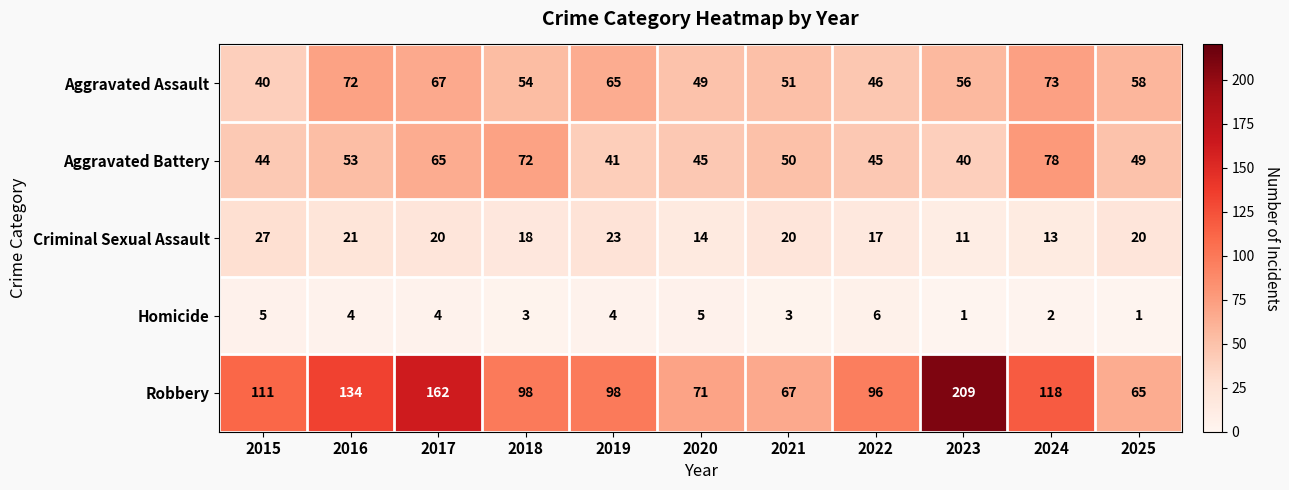

What is the smallest value displayed?

1